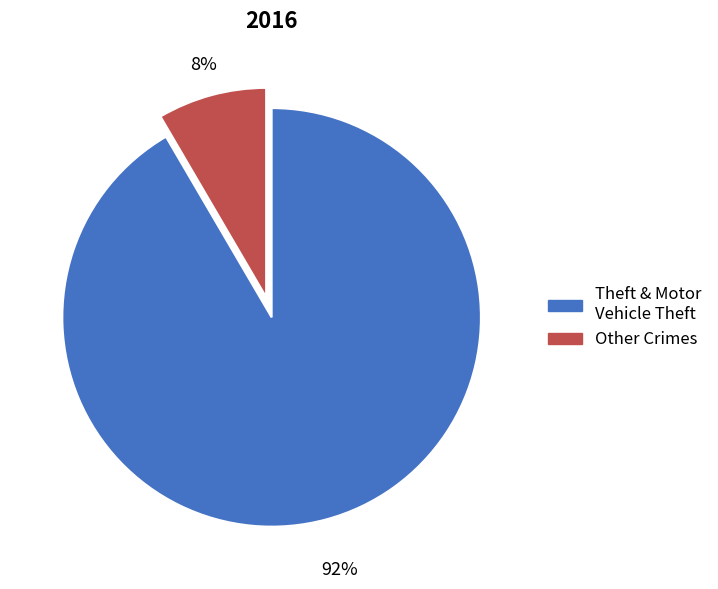

Is there any slice that represents more than half of the pie?

Yes